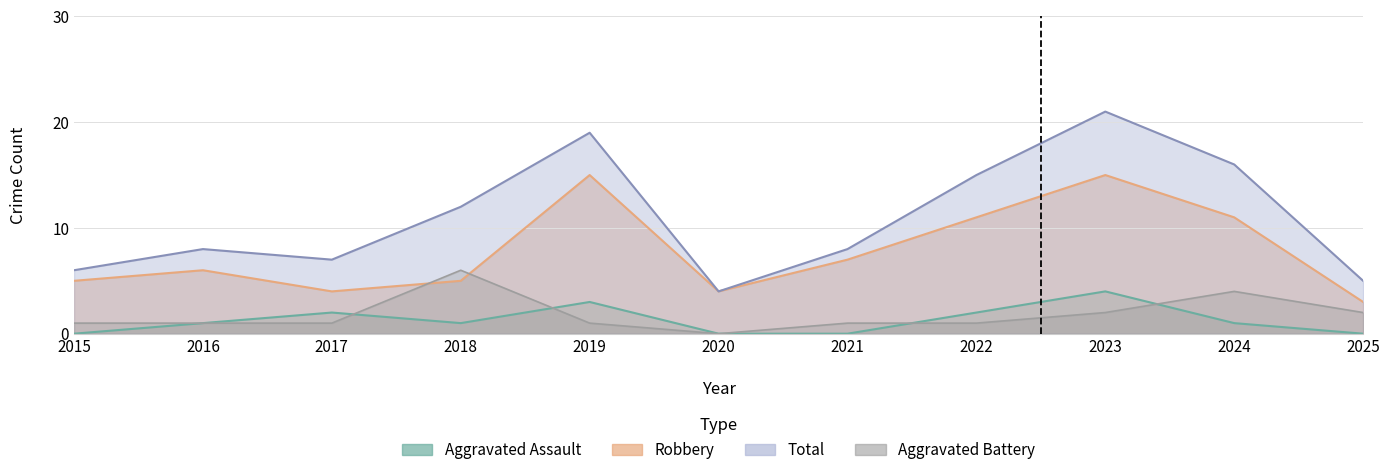

What is the value of the Total point at the 1st from the left?

6